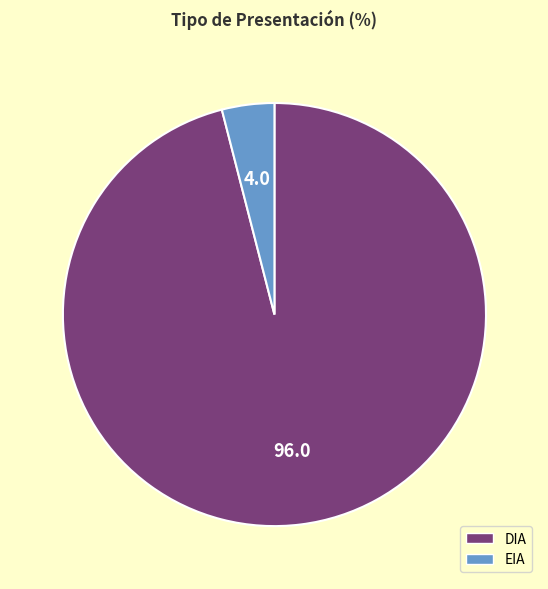

What is the smallest slice in the pie chart?

EIA